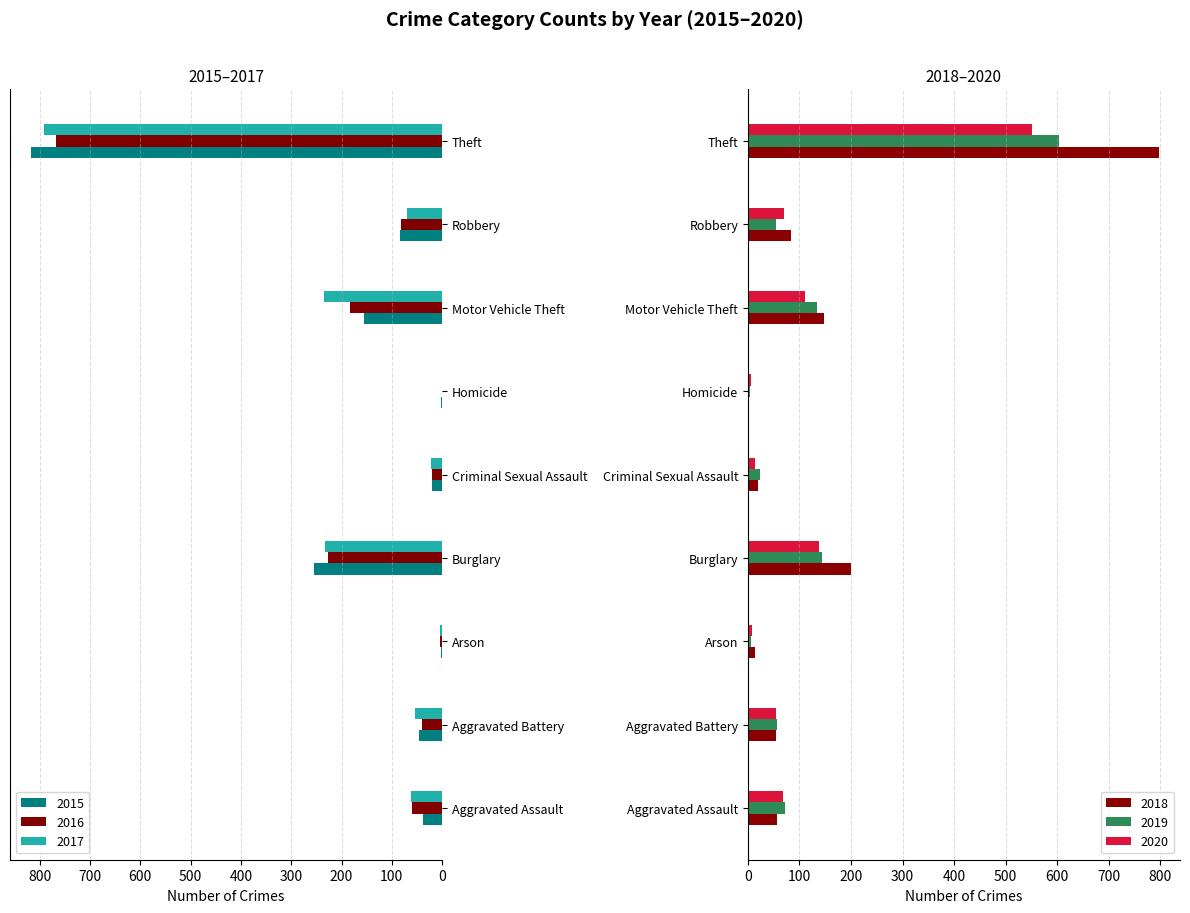

What is the difference between the highest and lowest values at Aggravated Battery?

17